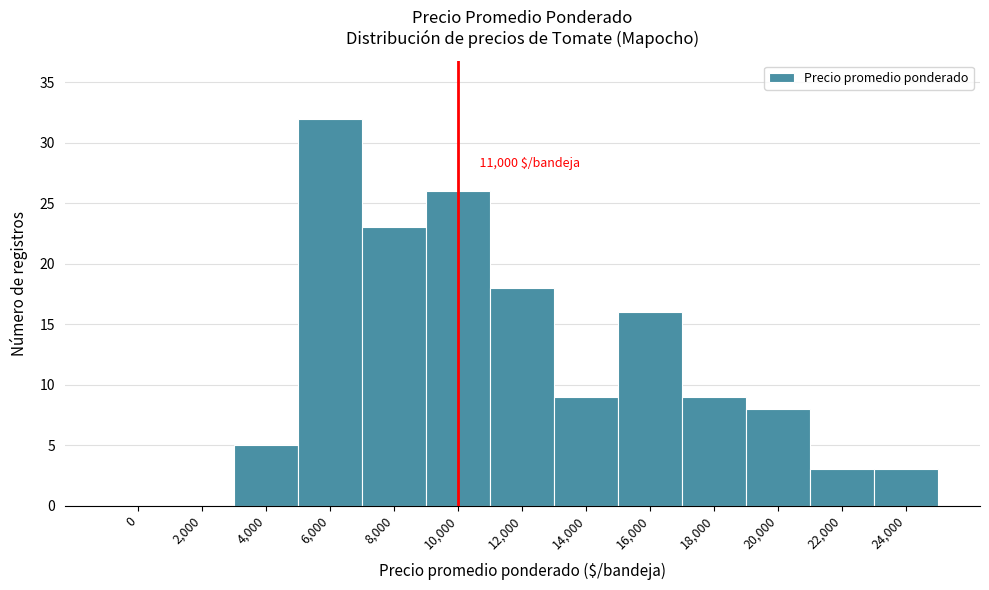

Reading left to right, what are all the values shown in this chart?

0=0	2,000=0	4,000=5	6,000=32	8,000=23	10,000=26	12,000=18	14,000=9	16,000=16	18,000=9	20,000=8	22,000=3	24,000=3